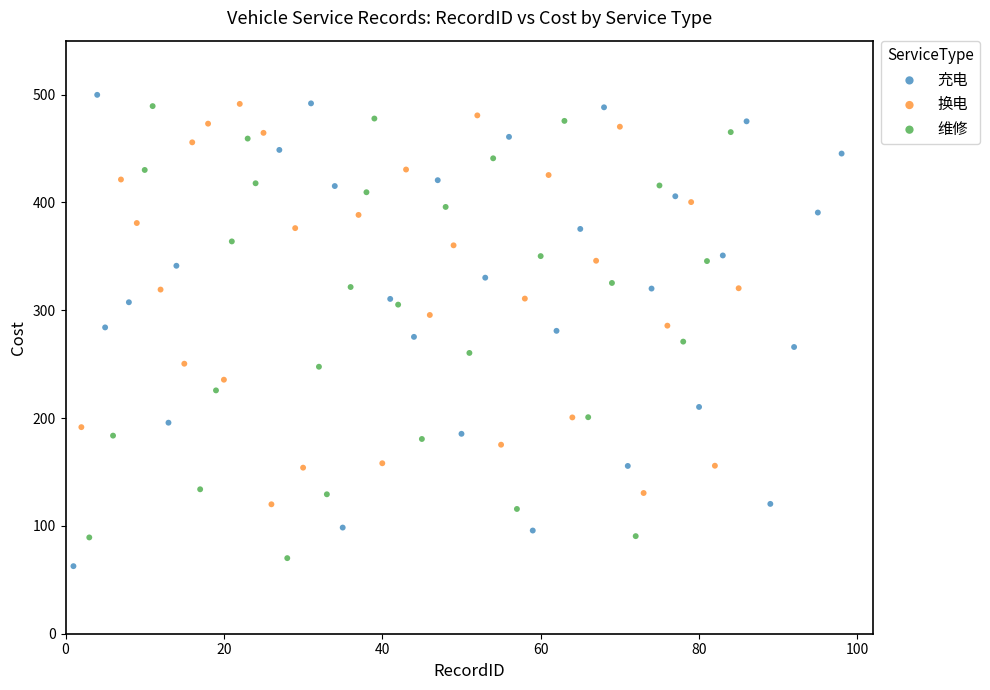

What are all the series names shown in the legend?

充电, 换电, 维修